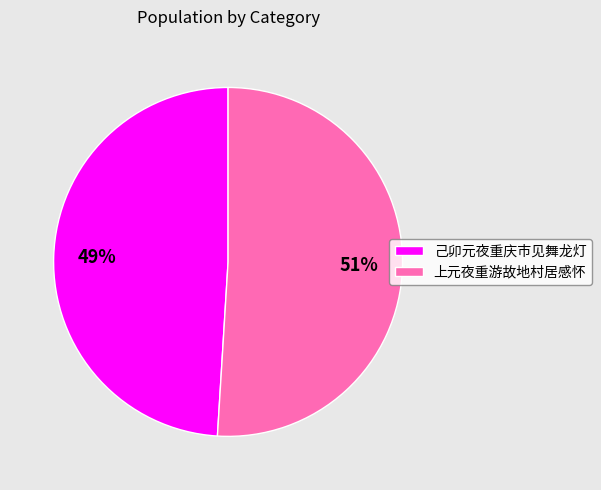

True or false: 己卯元夜重庆市见舞龙灯 accounts for 14% of the total.

False